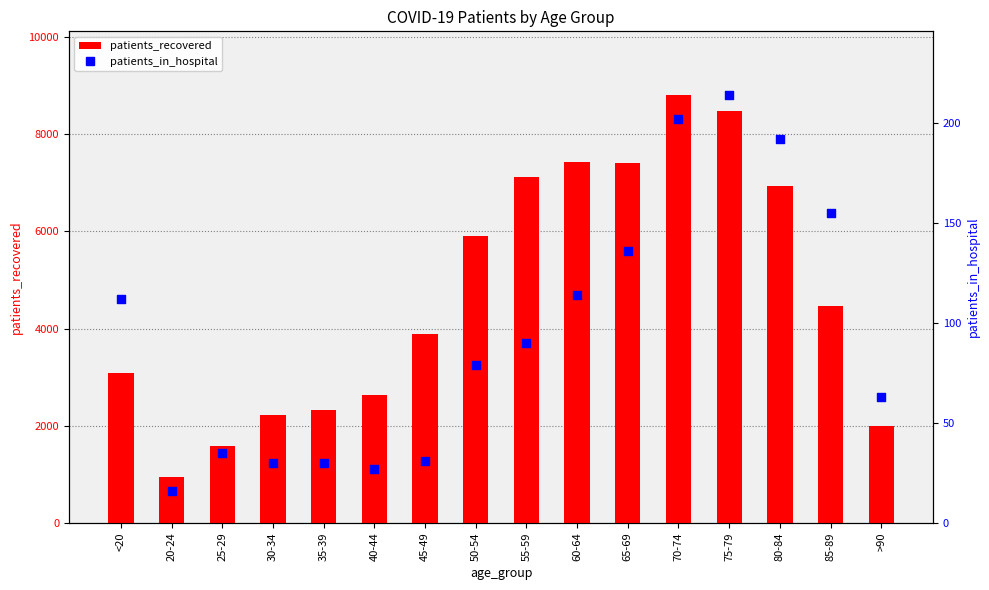

At how many categories does at least one series exceed 2148?

13